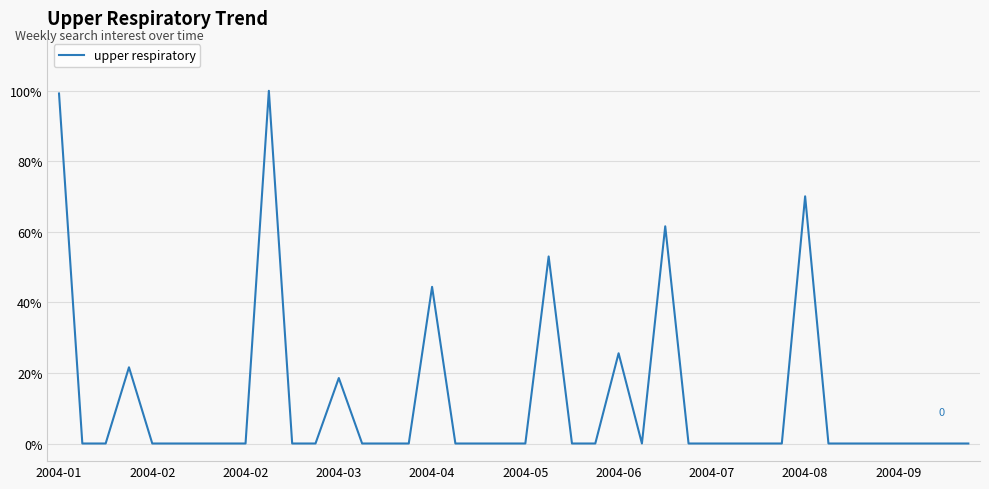

What is the difference between the maximum and minimum values?

100.0